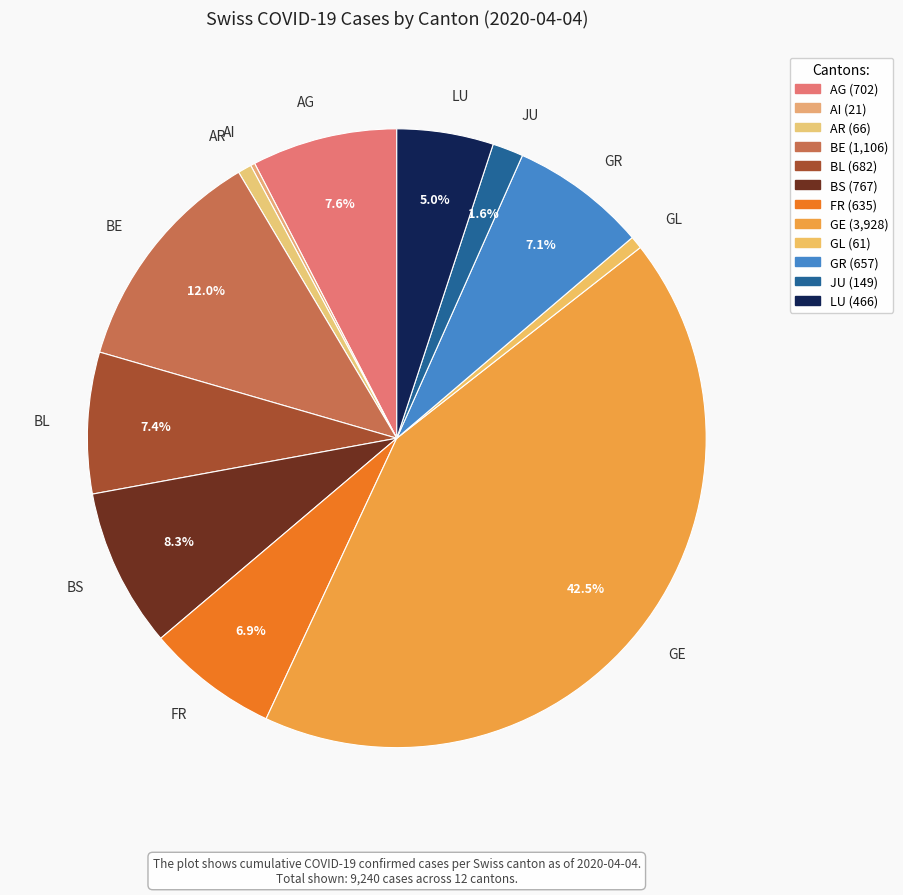

Is there any slice that represents more than half of the pie?

No